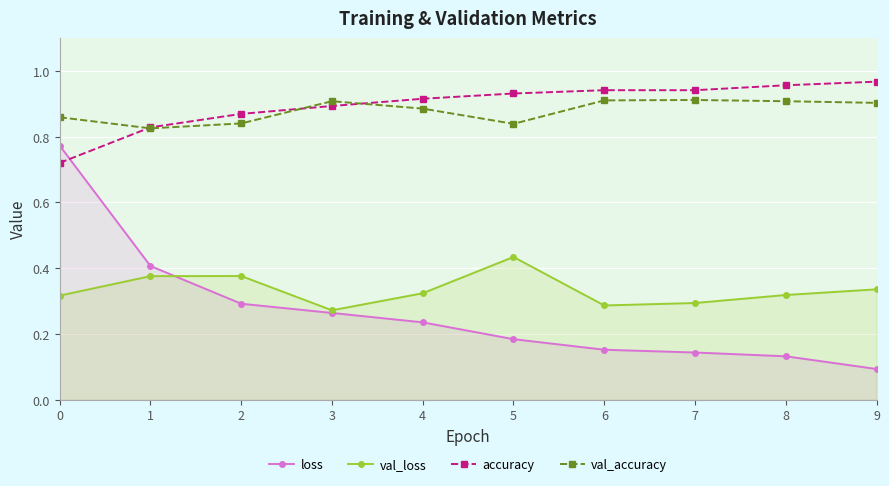

Which series has the largest total across all categories?

accuracy